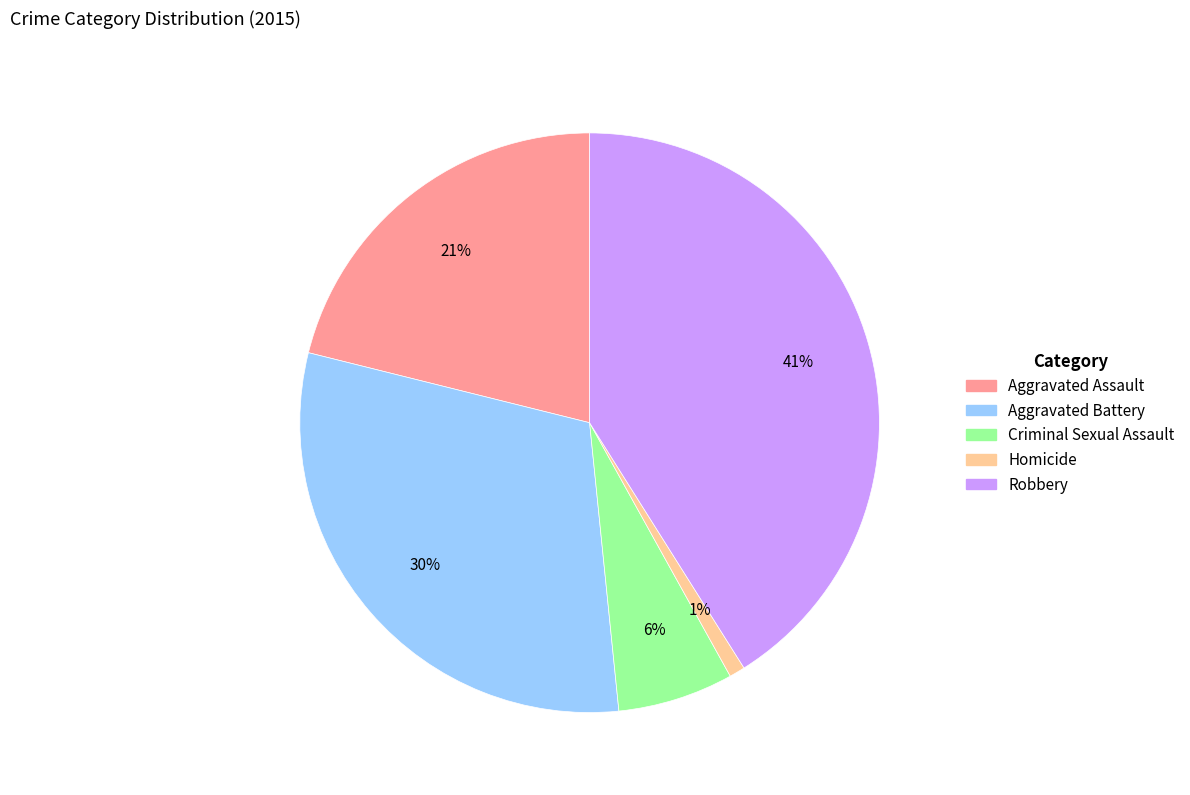

Which category has the biggest portion of the pie?

Robbery